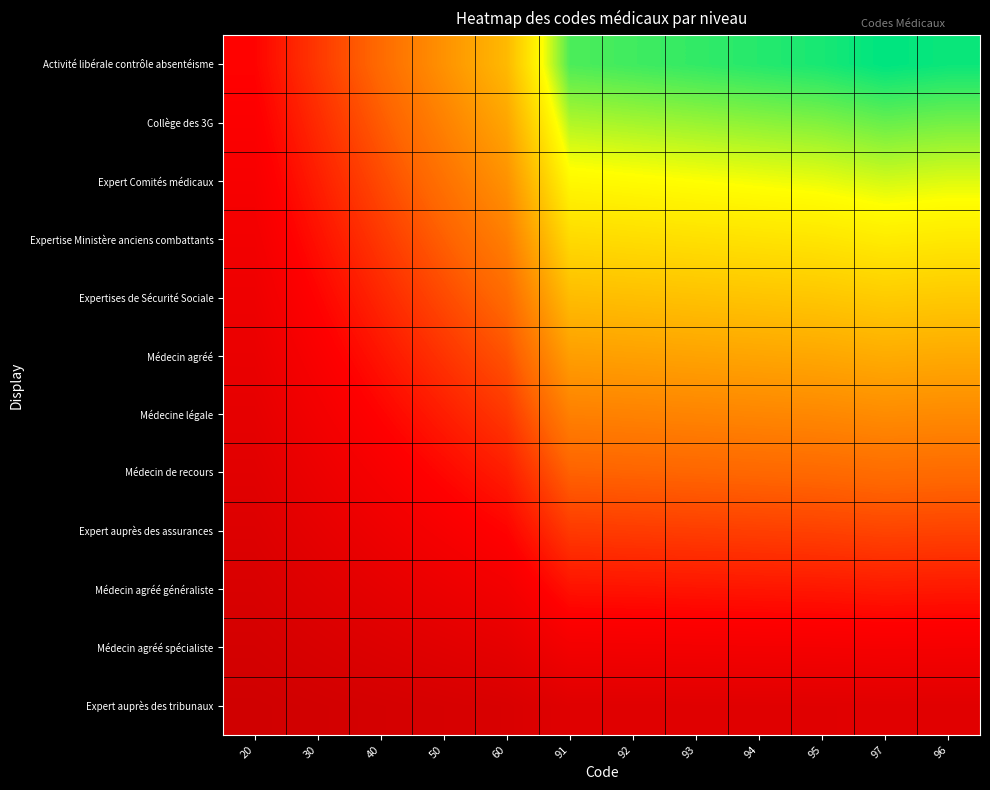

What is the greatest value displayed?

1.0